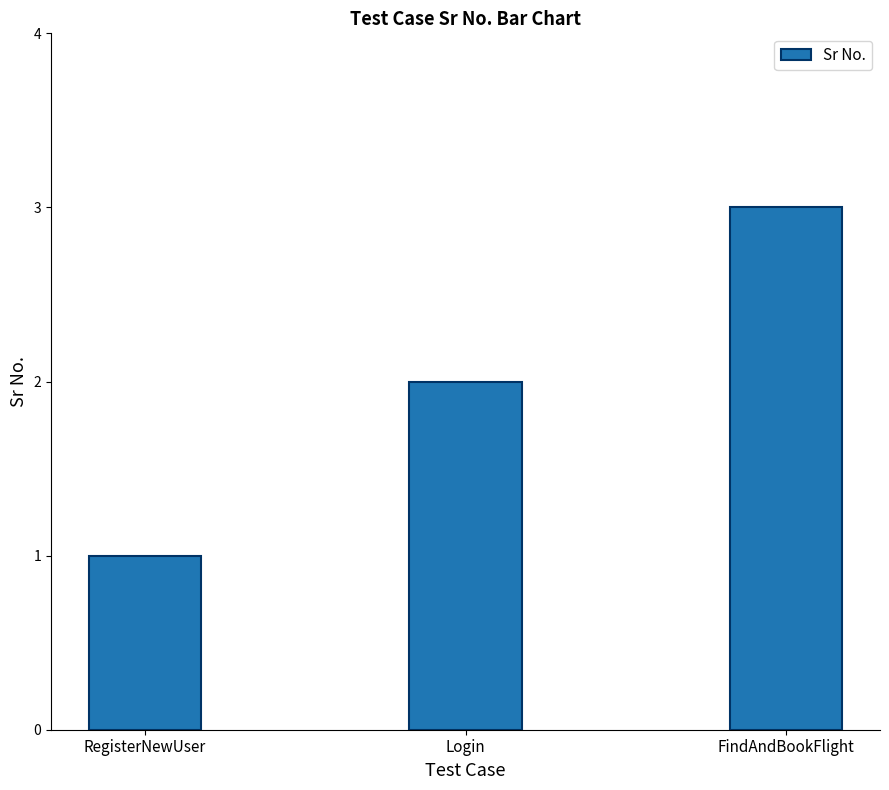

Count the number of categories in the chart.

3